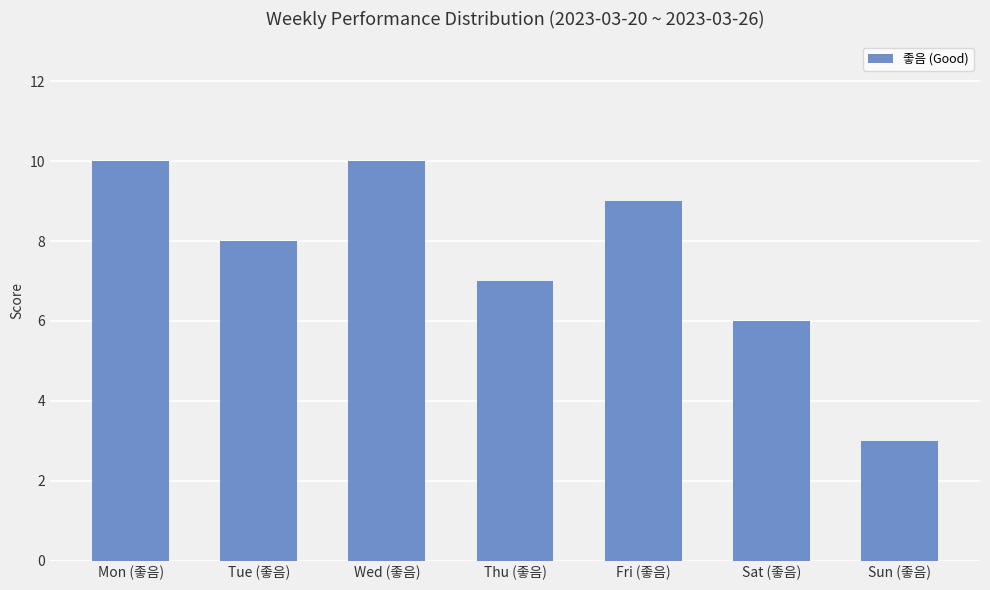

What is the minimum value shown in the chart?

3